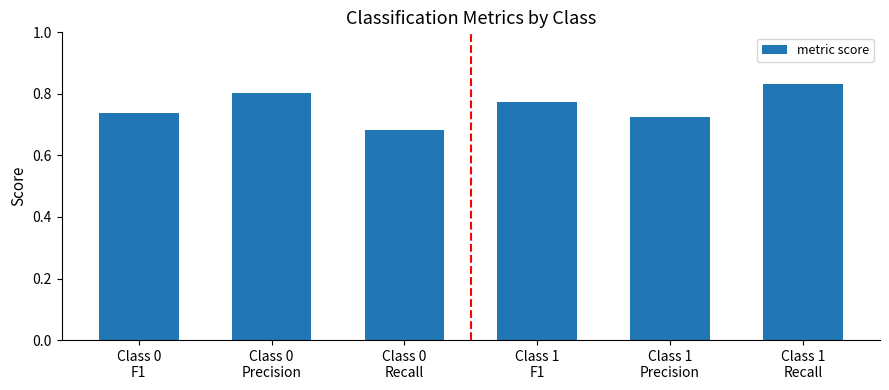

What is the sum of all values?

4.6